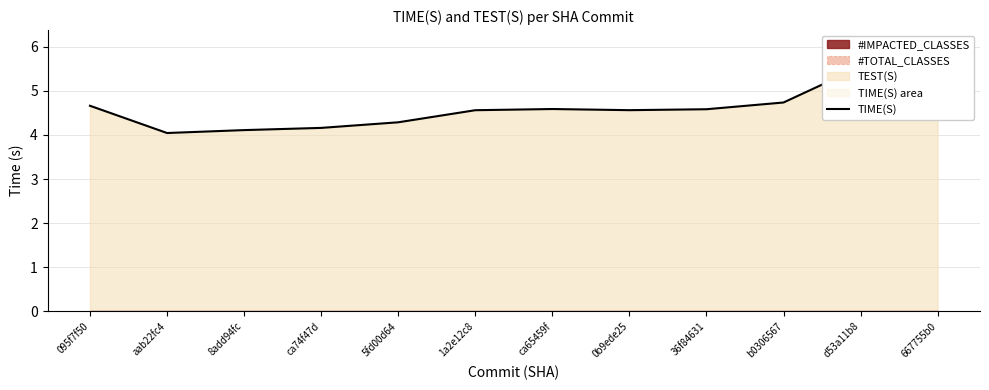

At which category does the data reach its first local valley?

aab22fc4